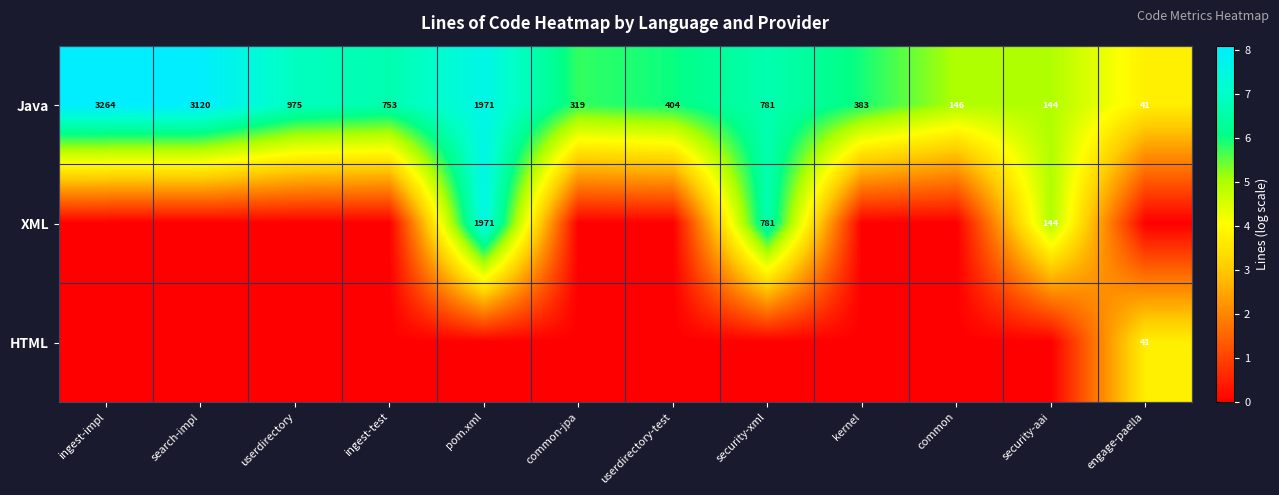

What is the sum of all Java values?

12301